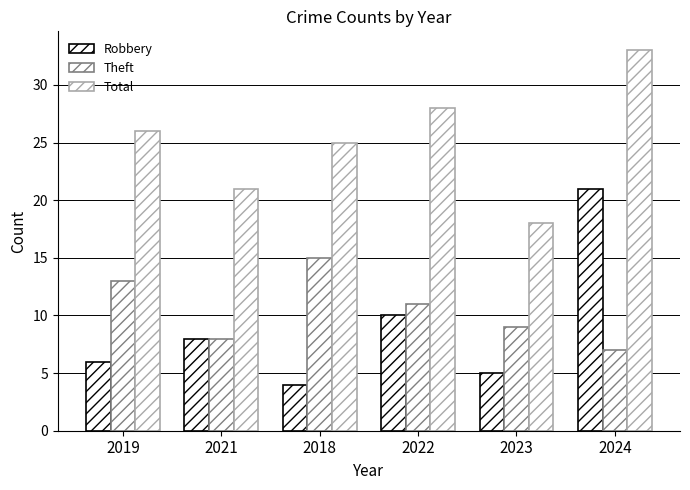

How many Theft values are between 8 and 13?

4